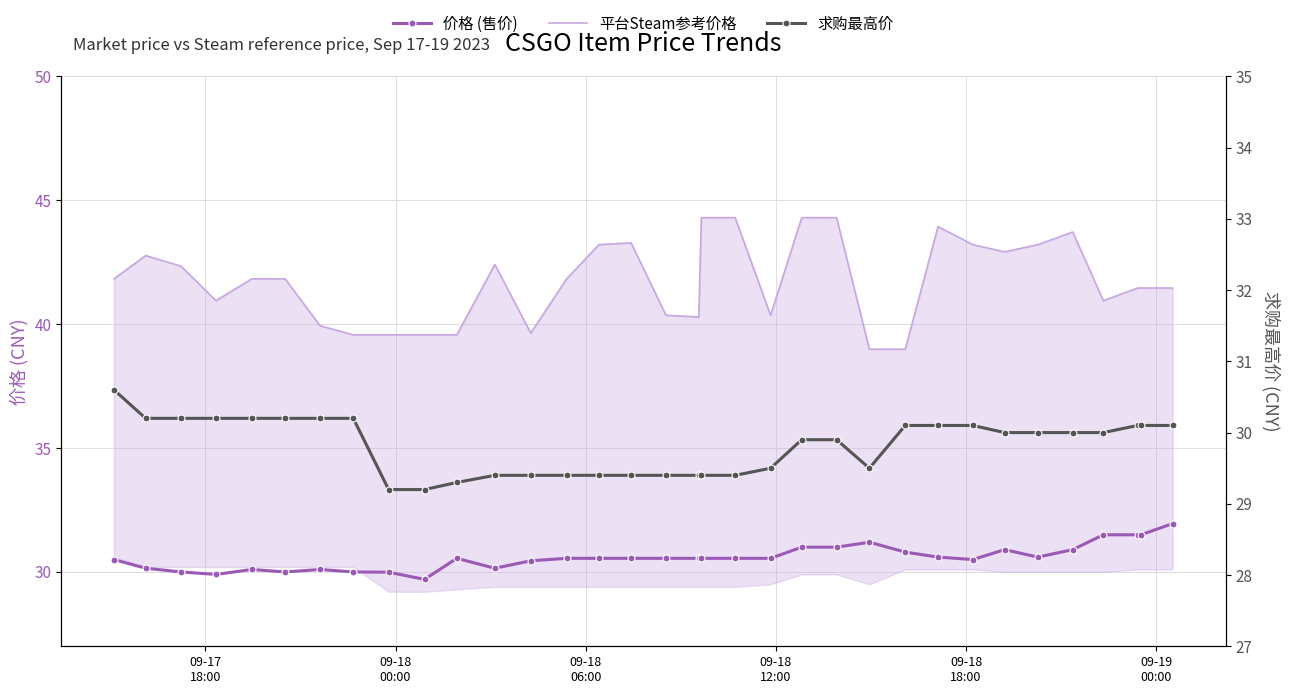

True or false: 平台Steam参考价格 has more than 1 interior local peaks.

True